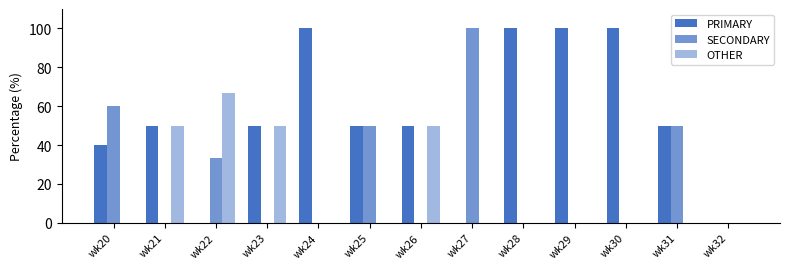

The value of SECONDARY at wk20 is 60.0. True or false?

True